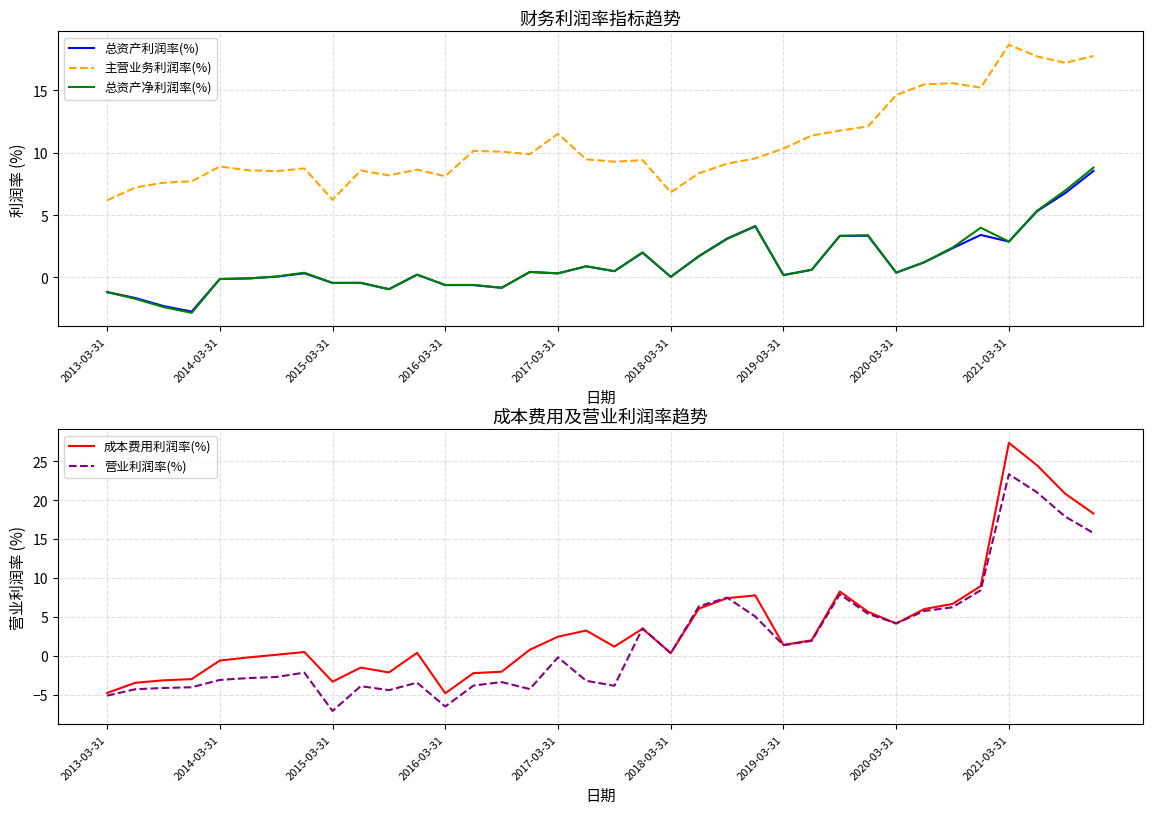

Count the number of data series in this chart.

5